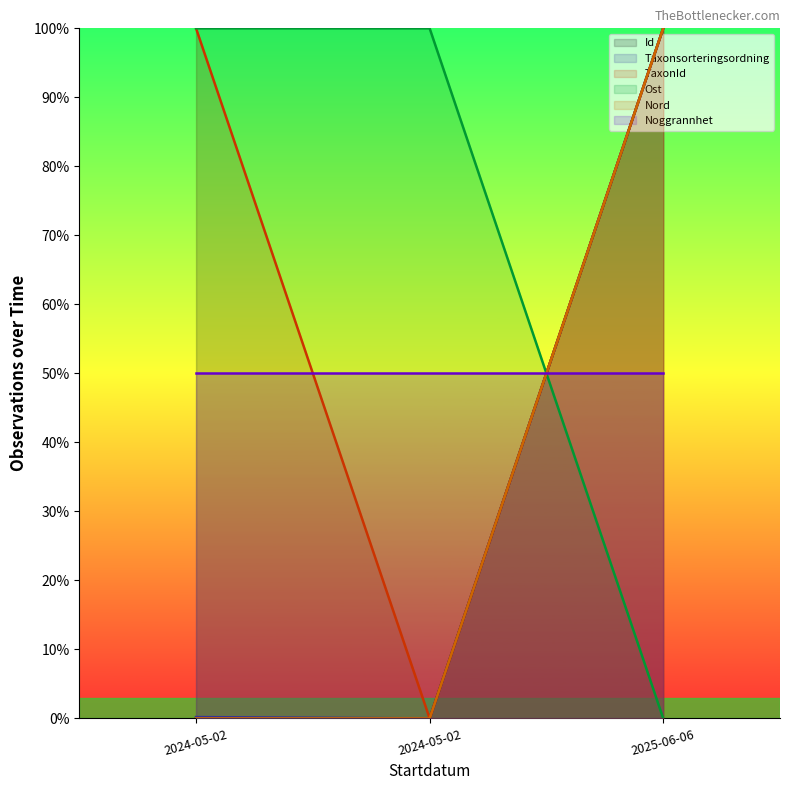

What value does the Id series have at 2025-06-06?

100.0